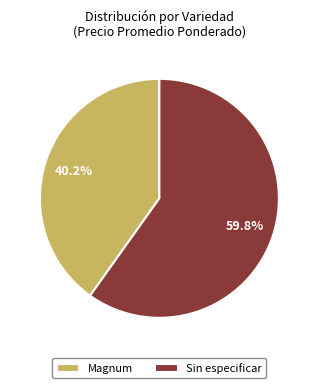

Combined, what portion of the pie is Sin especificar and Magnum?

100.0%